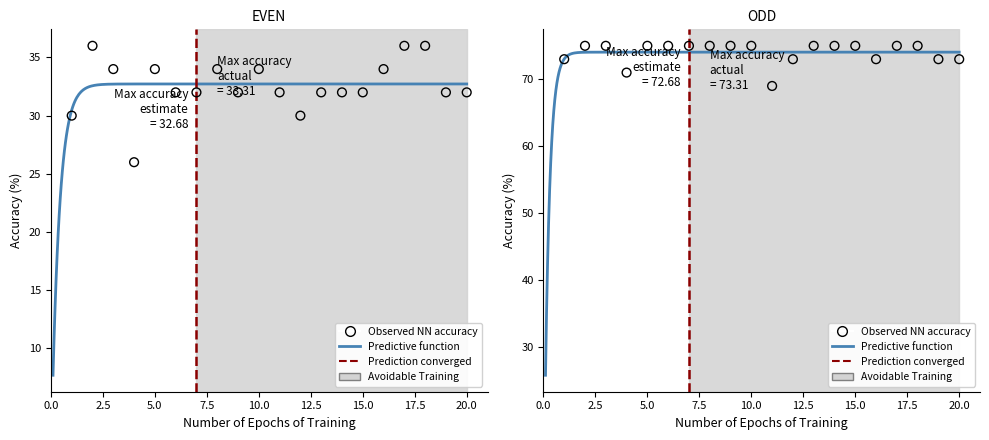

Which series contains the lowest Y value?

EVEN